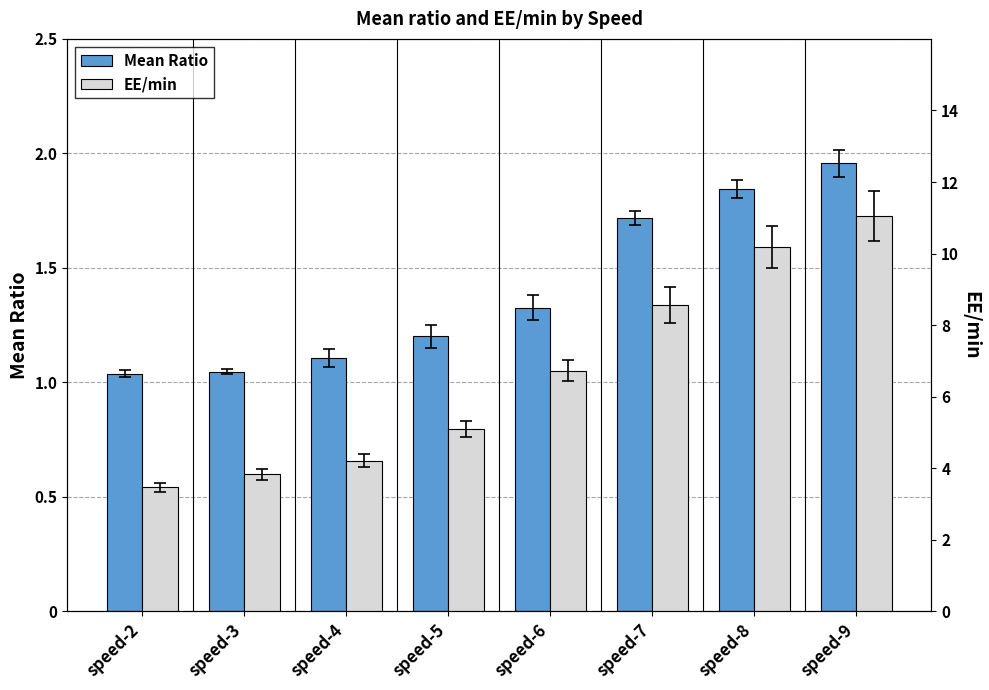

List the labels in order of EE/min value, smallest first.

speed-2, speed-3, speed-4, speed-5, speed-6, speed-7, speed-8, speed-9